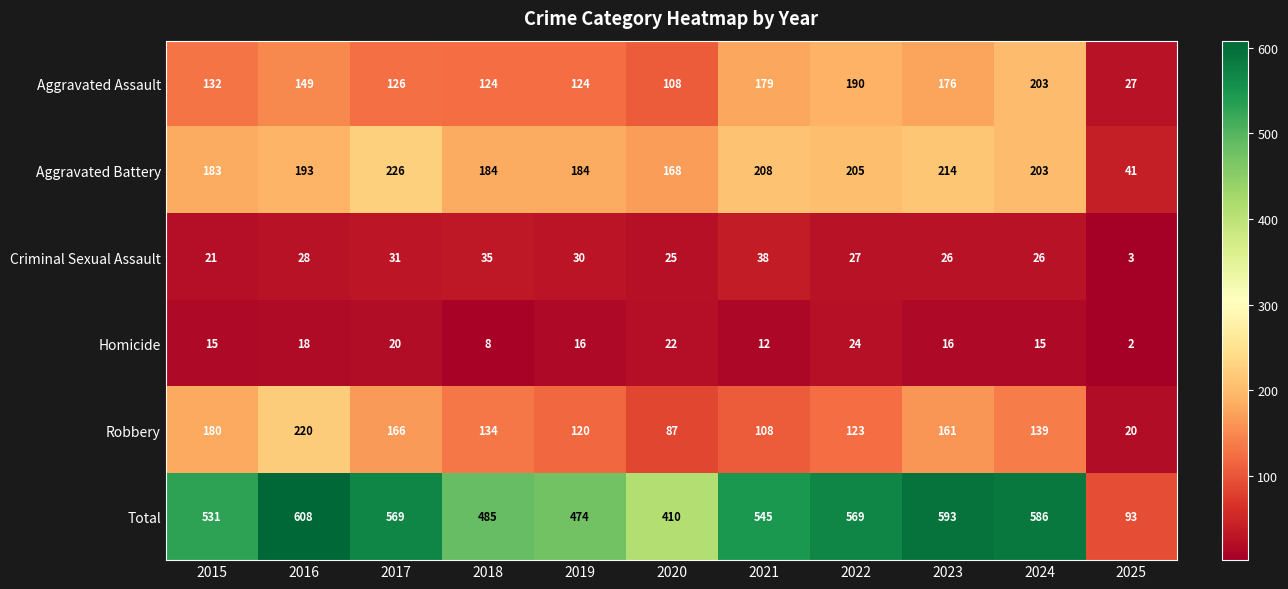

Rank the series by their maximum value, from highest to lowest.

Total, Aggravated Battery, Robbery, Aggravated Assault, Criminal Sexual Assault, Homicide